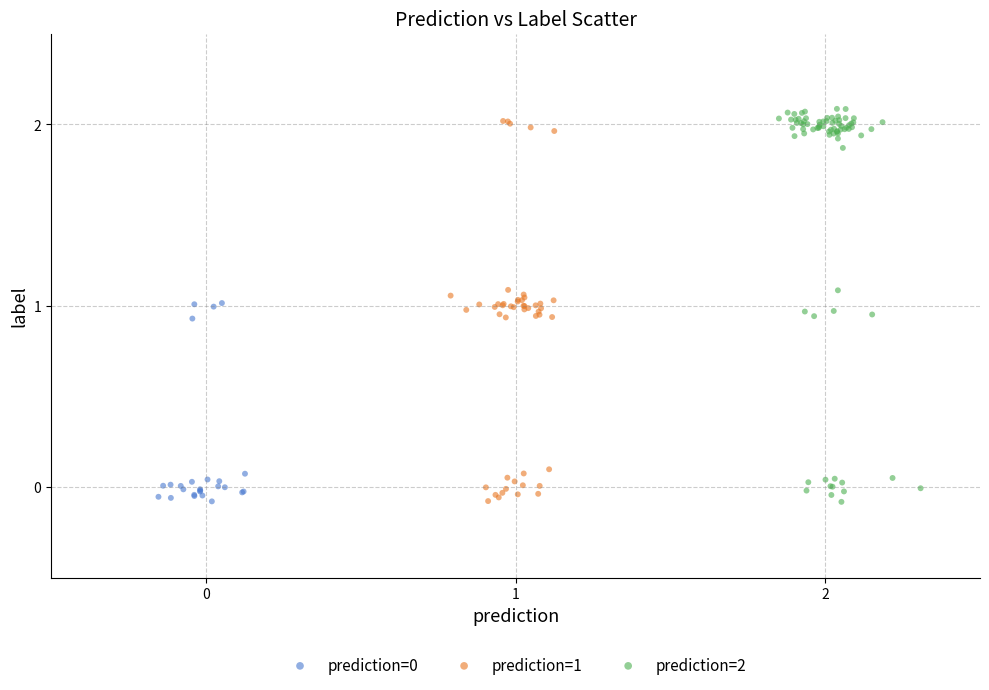

Which series has the widest spread of Y values?

prediction=2